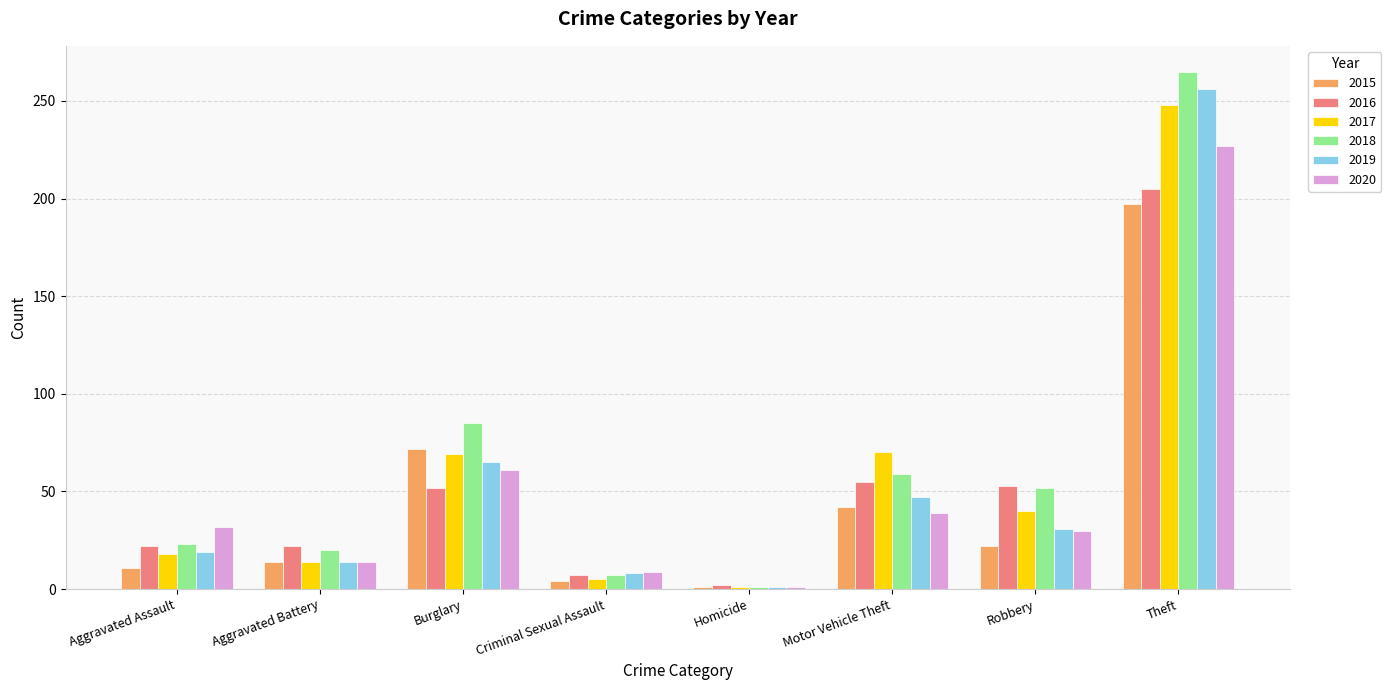

Is the value of 2017 at Homicide greater than the value of 2020 at Theft?

No